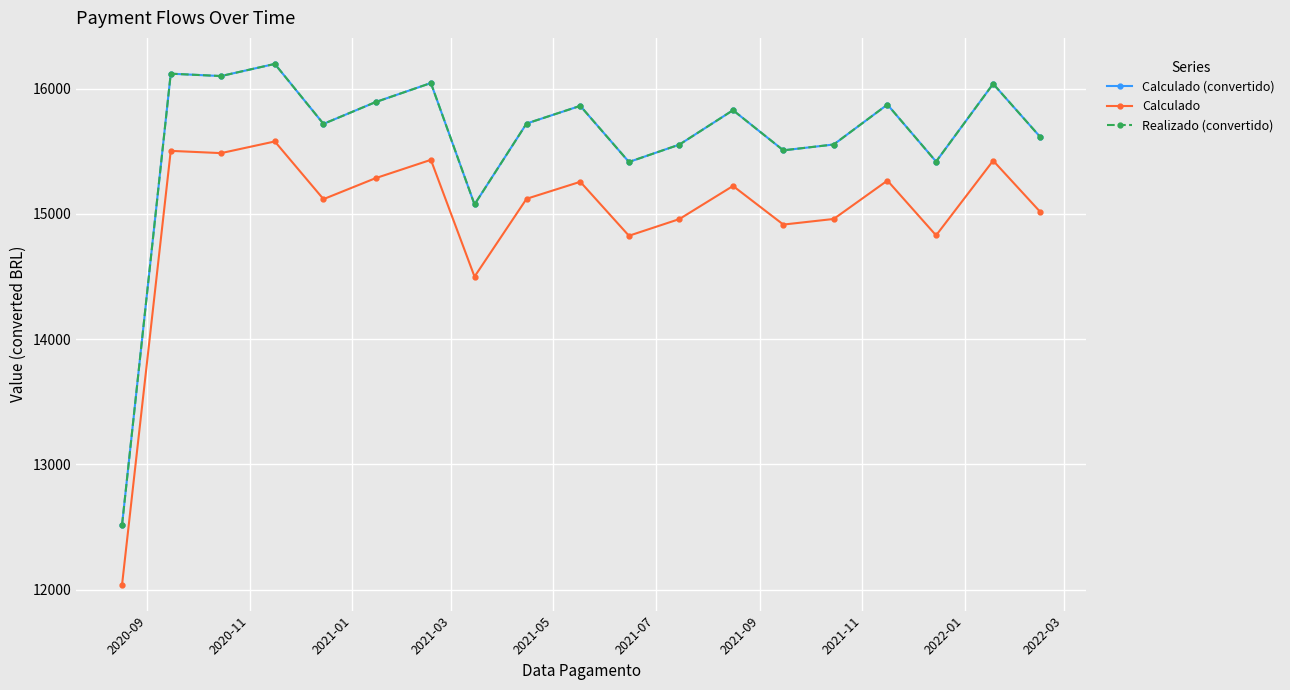

Is this an area chart (filled region under the line)?

No